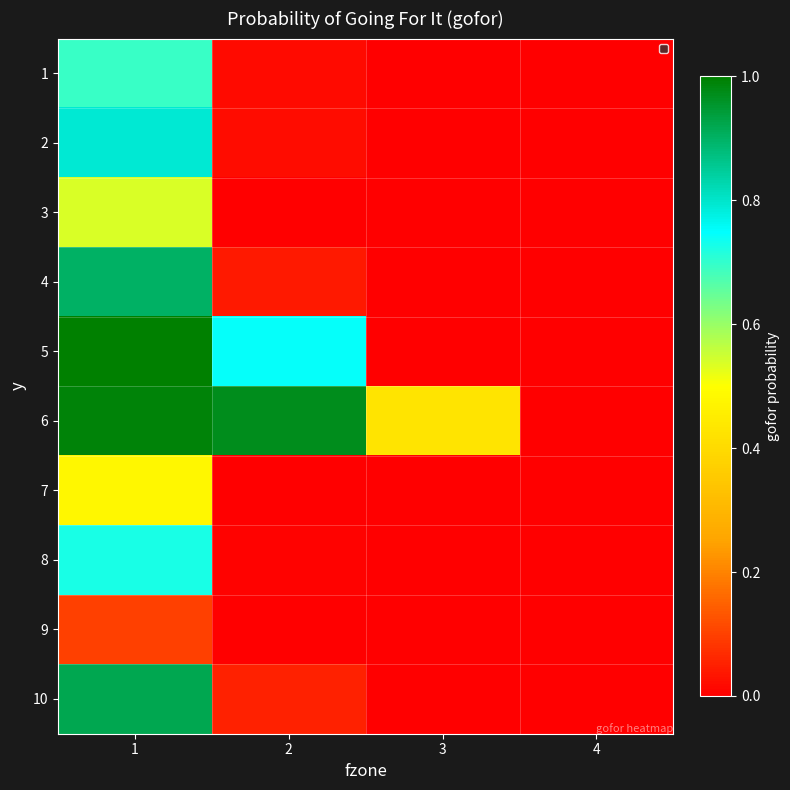

Rank the series by their maximum value, from highest to lowest.

5, 6, 10, 4, 2, 8, 1, 3, 7, 9